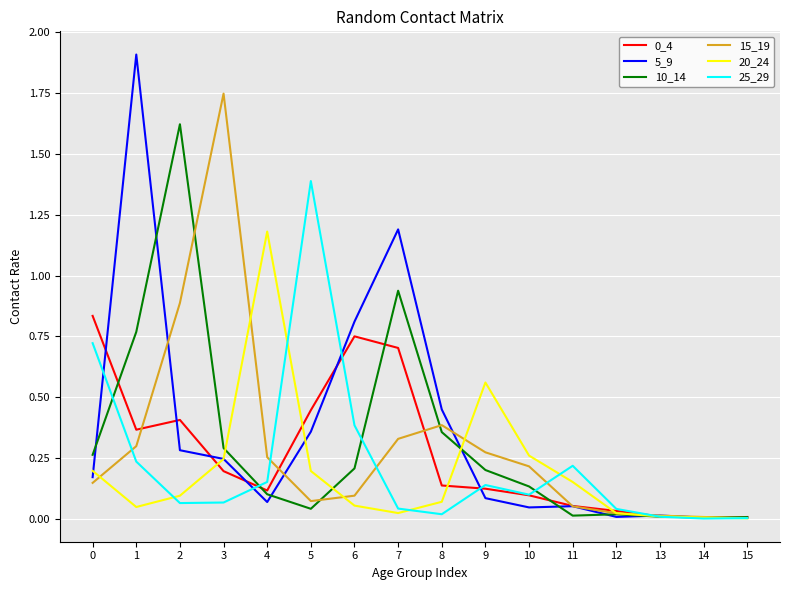

Is the value of 20_24 at 7 greater than the value of 5_9 at 0?

No